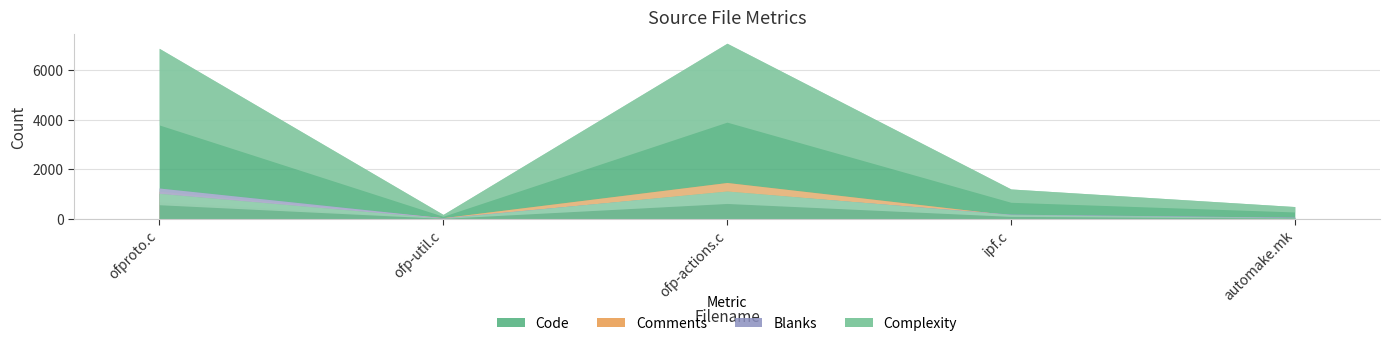

The value of Complexity at ipf.c is 67. True or false?

False